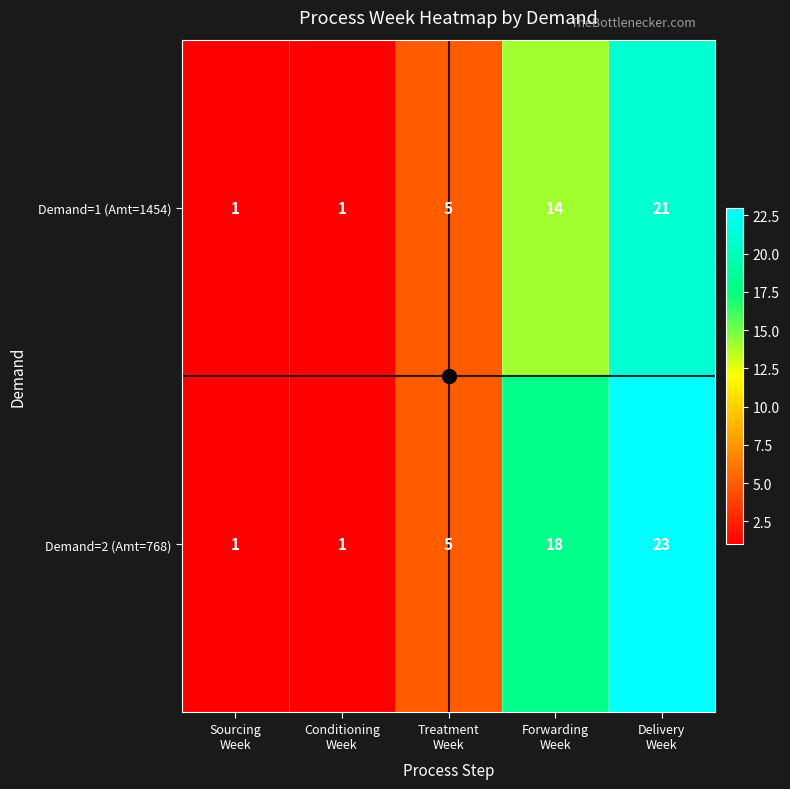

List the series in order of their peak value, highest first.

Demand=2 (Amt=768), Demand=1 (Amt=1454)